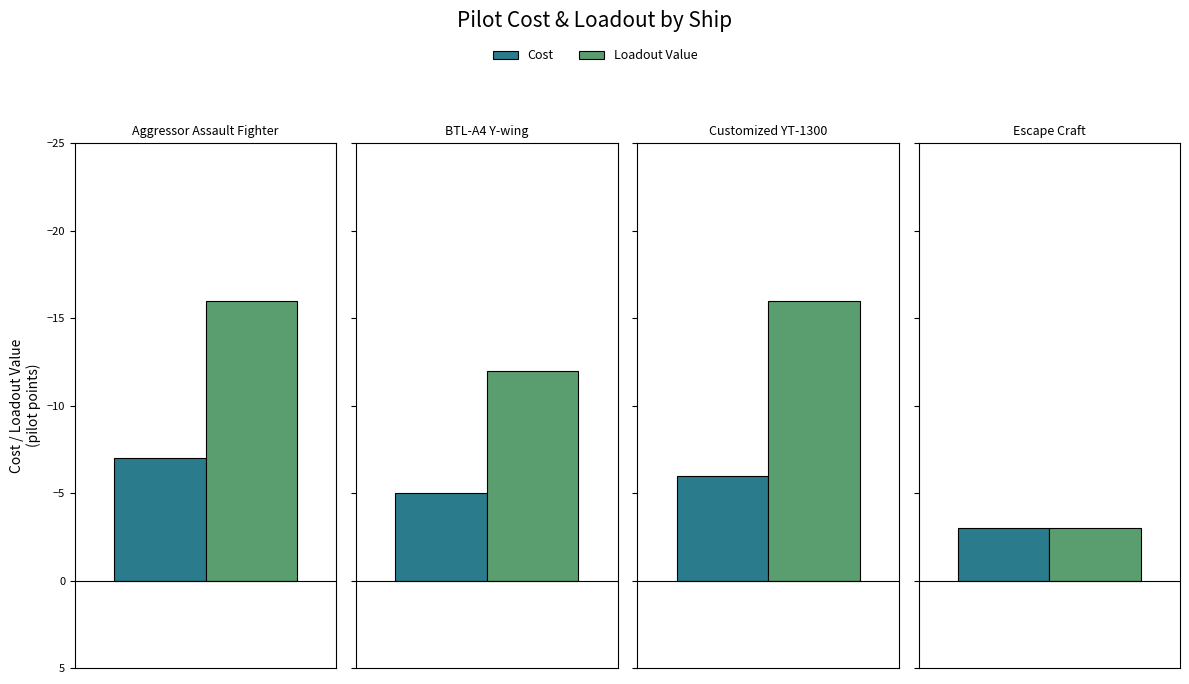

Is the value of Loadout Value at Aggressor Assault Fighter greater than the value of Cost at BTL-A4 Y-wing?

Yes